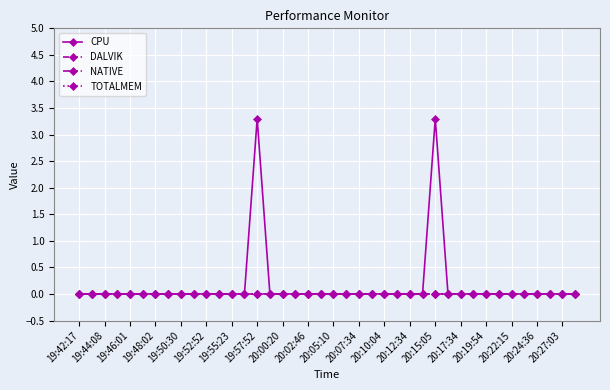

Does the chart have visible grid lines?

Yes